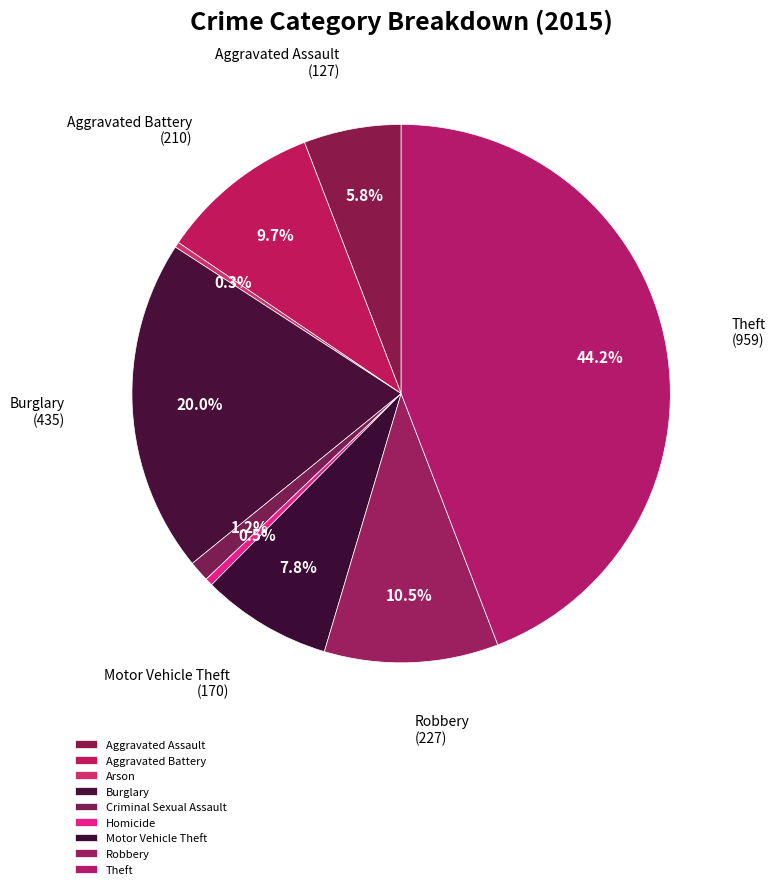

How much of the chart is everything except Motor Vehicle Theft?

92.2%